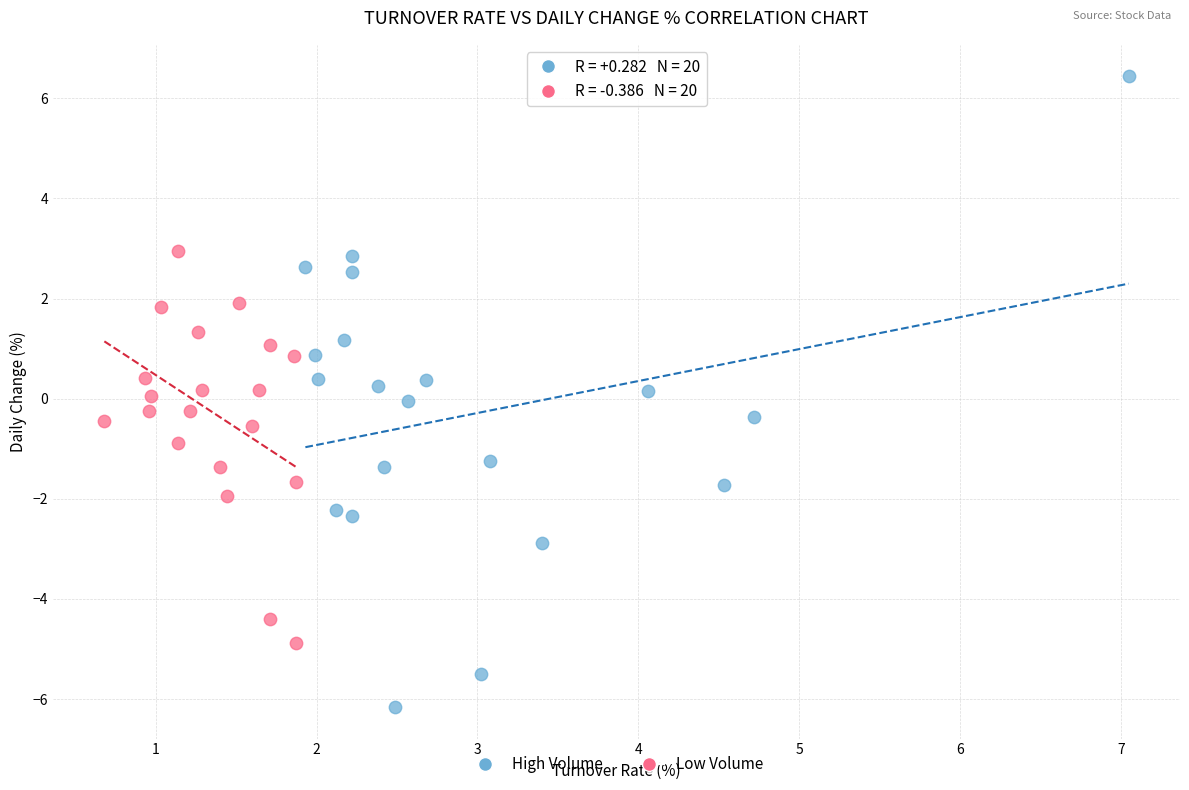

Which series contains the highest Y value?

High Volume